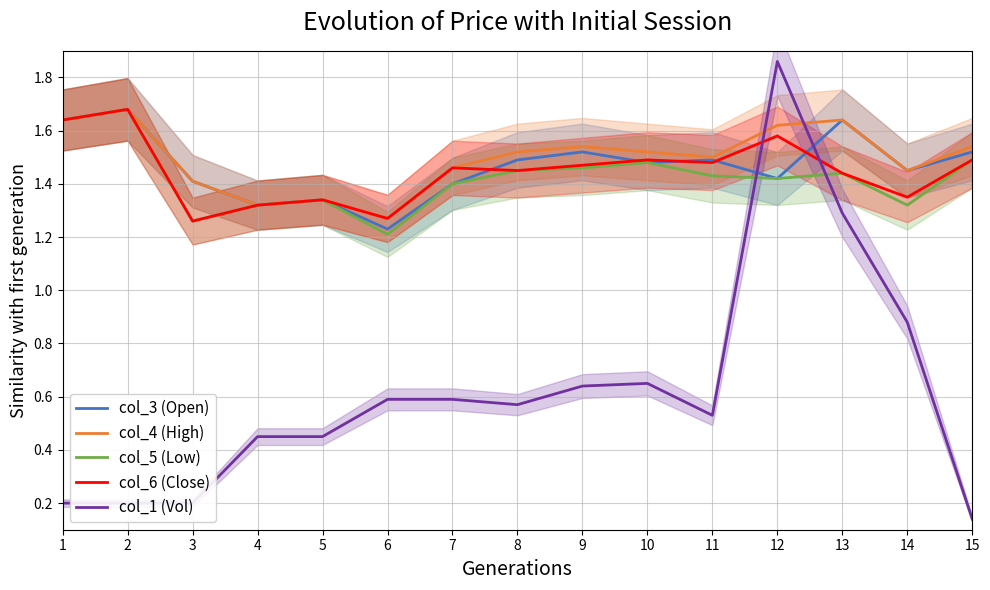

Reading left to right, what are all the values shown in this chart?

col_3 (Open): 1=1.6	2=1.7	3=1.4	4=1.3	5=1.3	6=1.2	7=1.4	8=1.5	9=1.5	10=1.5	11=1.5	12=1.4	13=1.6	14=1.4	15=1.5
col_4 (High): 1=1.6	2=1.7	3=1.4	4=1.3	5=1.3	6=1.3	7=1.5	8=1.5	9=1.5	10=1.5	11=1.5	12=1.6	13=1.6	14=1.4	15=1.5
col_5 (Low): 1=1.6	2=1.7	3=1.3	4=1.3	5=1.3	6=1.2	7=1.4	8=1.4	9=1.5	10=1.5	11=1.4	12=1.4	13=1.4	14=1.3	15=1.5
col_6 (Close): 1=1.6	2=1.7	3=1.3	4=1.3	5=1.3	6=1.3	7=1.5	8=1.4	9=1.5	10=1.5	11=1.5	12=1.6	13=1.4	14=1.4	15=1.5
col_1 (Vol): 1=0.2	2=0.2	3=0.2	4=0.5	5=0.5	6=0.6	7=0.6	8=0.6	9=0.6	10=0.7	11=0.5	12=1.9	13=1.3	14=0.9	15=0.1